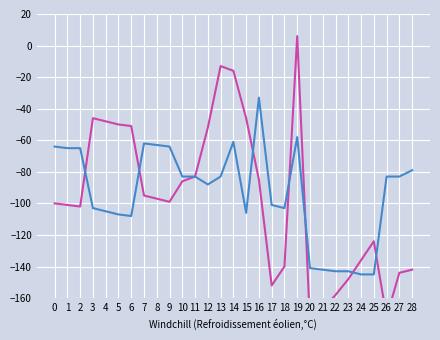

What is the value of the col_neg100 point at the 4th from the left?

-46